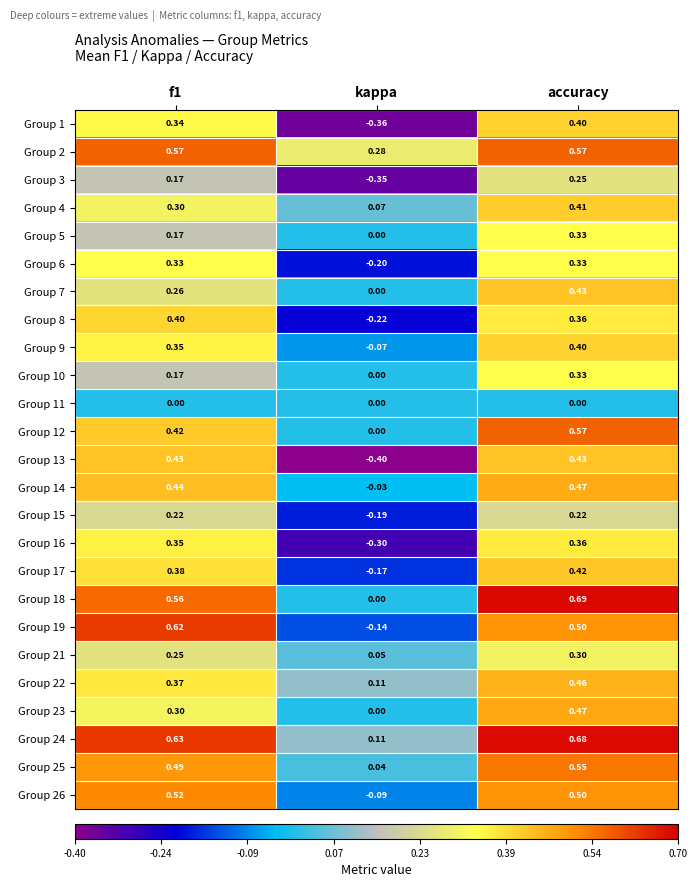

Which category has the lowest value in the Group 21 series?

kappa